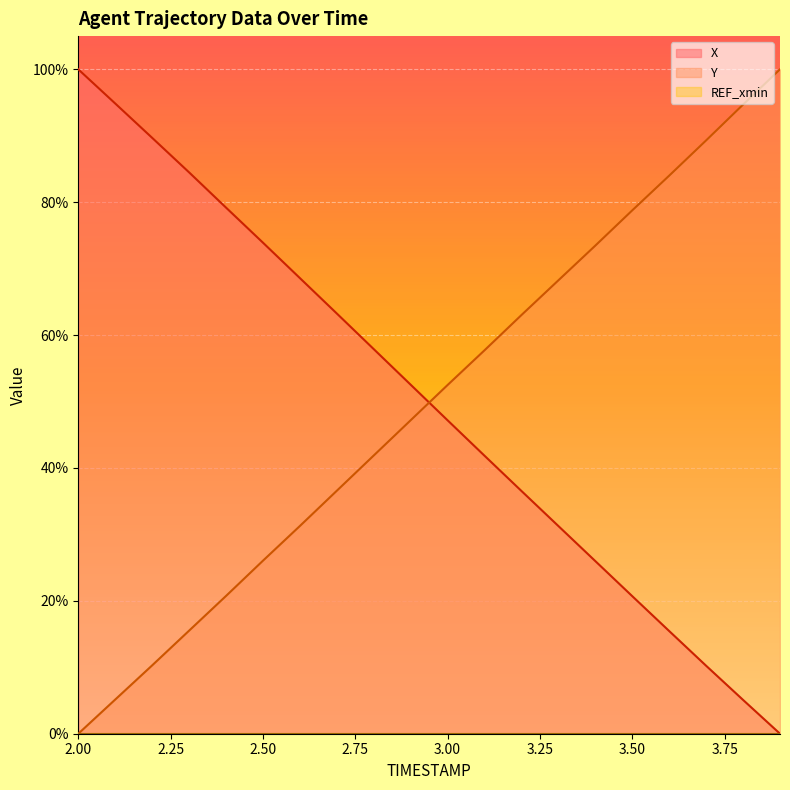

True or false: X and Y intersect in this chart.

True